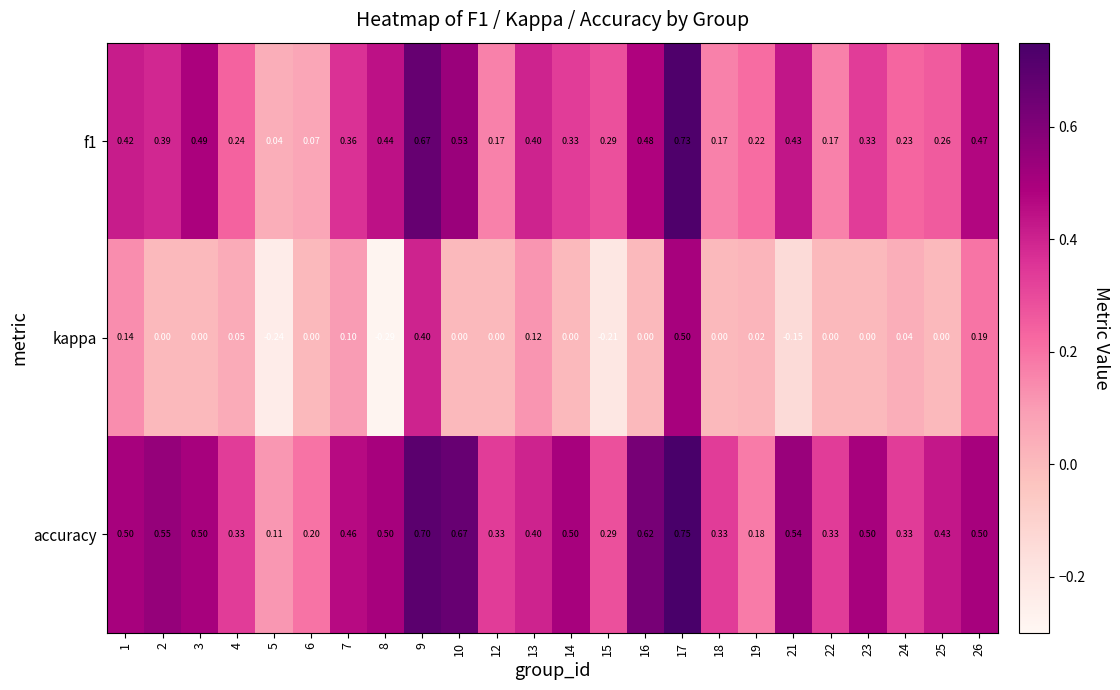

Which series has the largest total across all categories?

accuracy